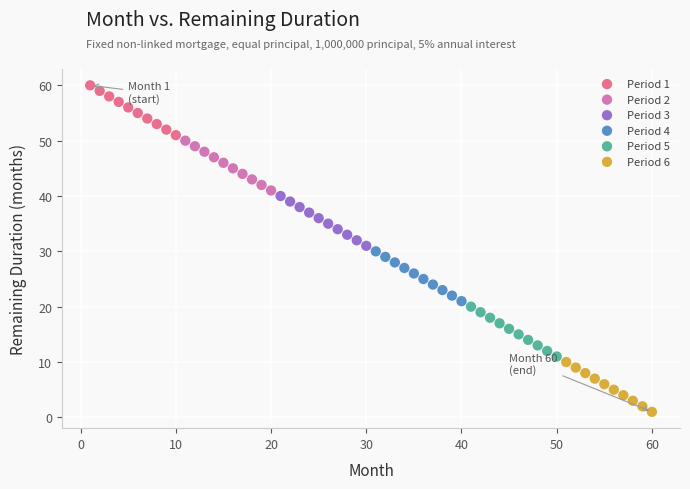

Which series reaches the maximum Y coordinate?

Period 1